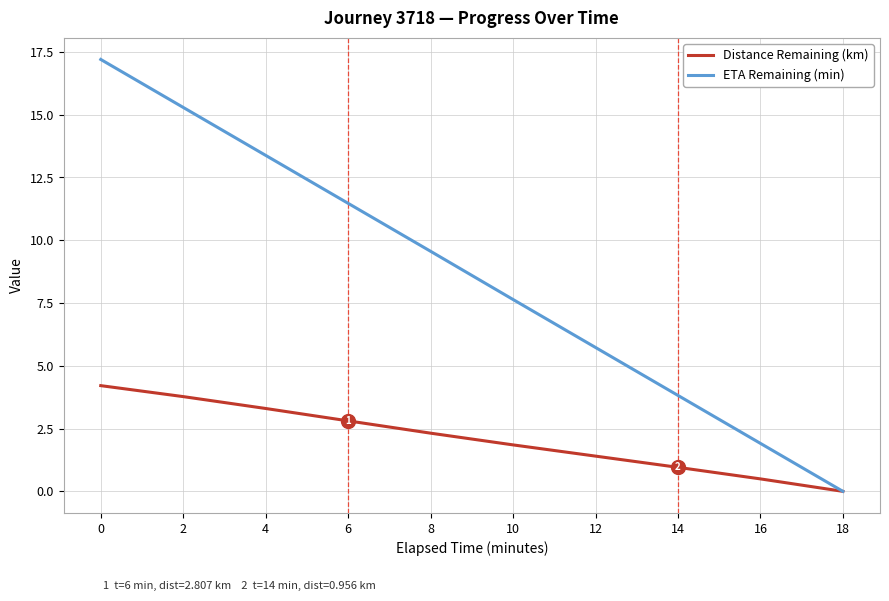

What is the sum of the Distance Remaining (km) values at 14 and 2?

4.7